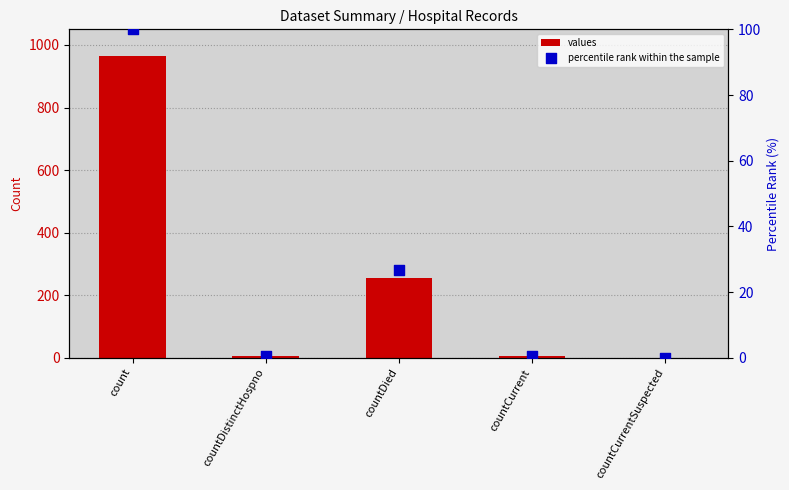

Which series has the largest Y range (max minus min)?

values